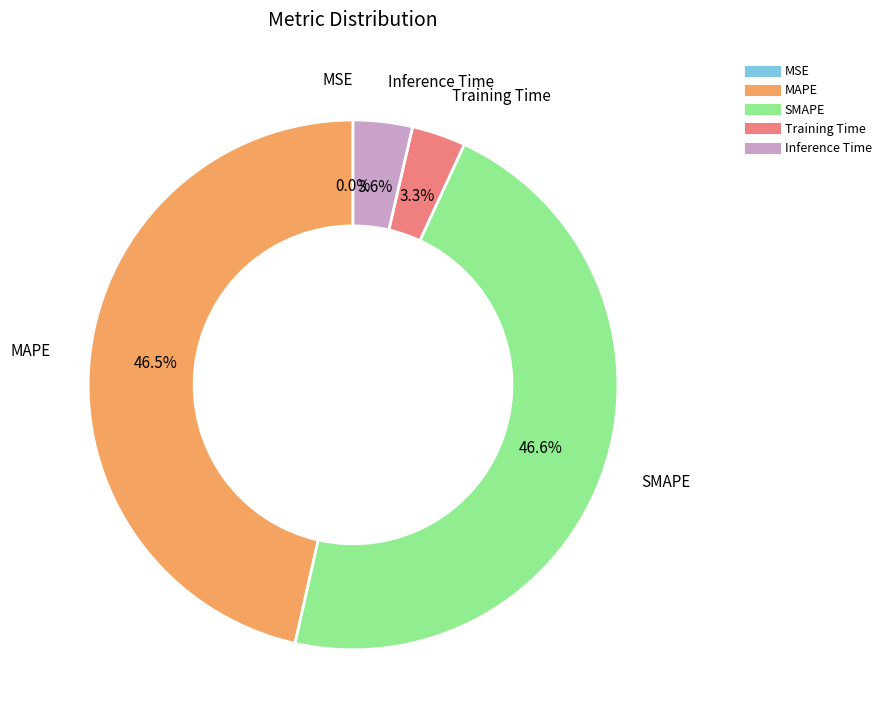

What is the total percentage of SMAPE and Inference Time?

50.2%